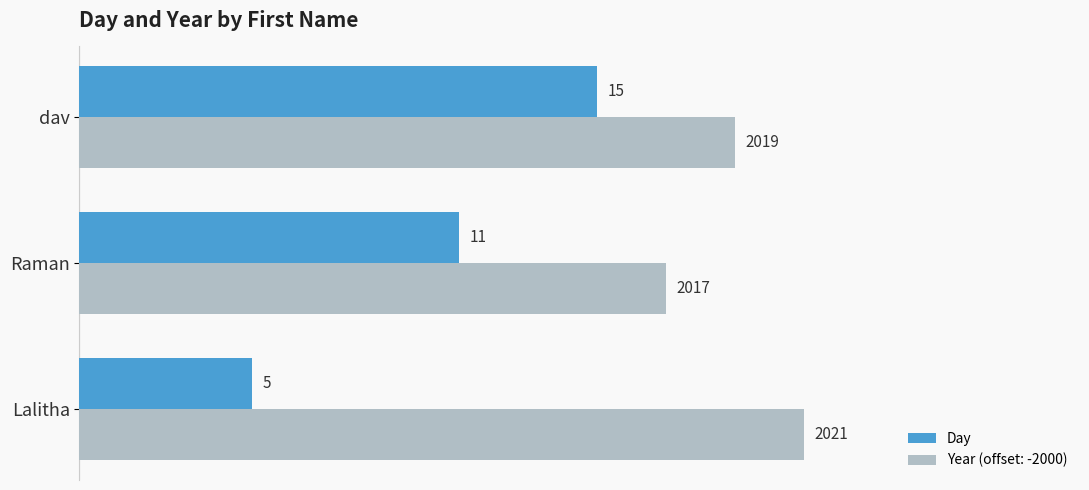

Is it true that Day equals 3 at Raman?

False